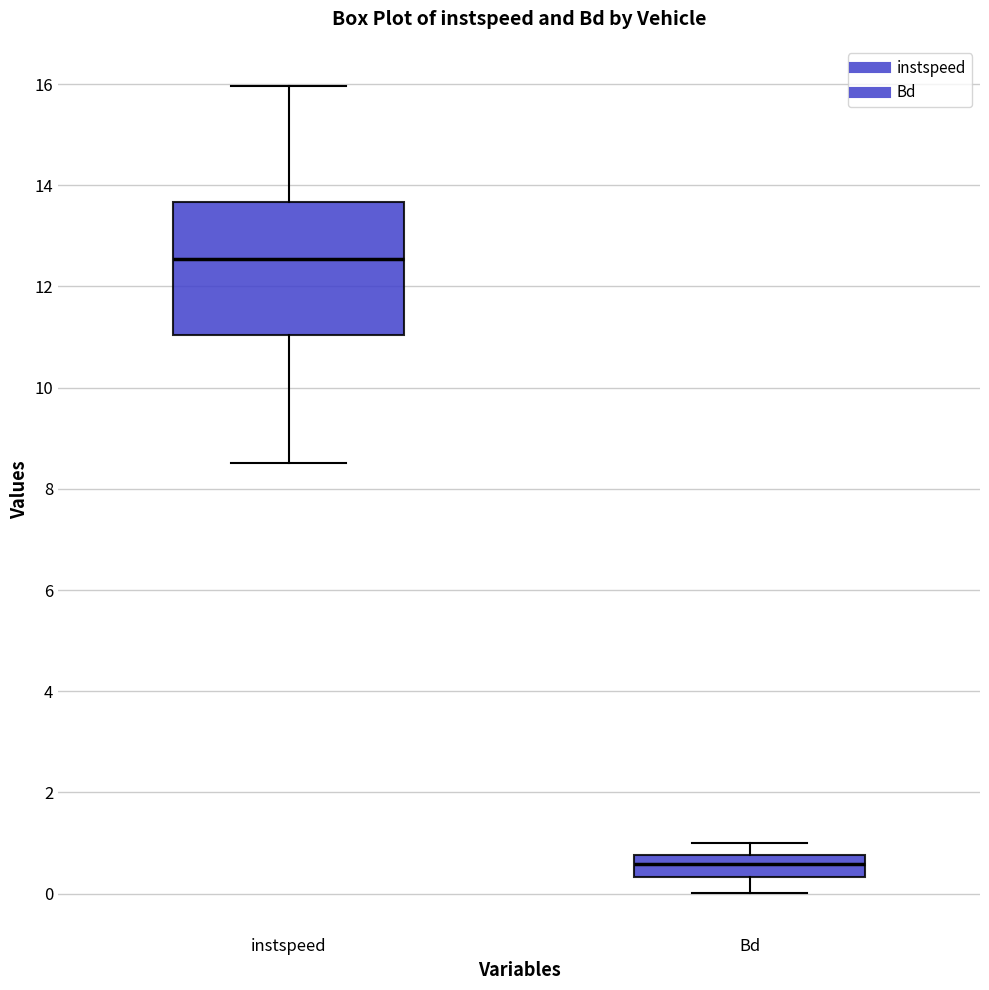

Reading left to right, transcribe this box plot: for each box, give where its median line is, the range the box spans, and where its two whiskers end, as read against the y-axis. The values are not printed on the chart, so give them approximately, as read against the axis.

instspeed: median 12.6, box 11.0 to 13.6, whiskers 8.6 to 16.0
Bd: median 0.6, box 0.4 to 0.8, whiskers 0.0 to 1.0